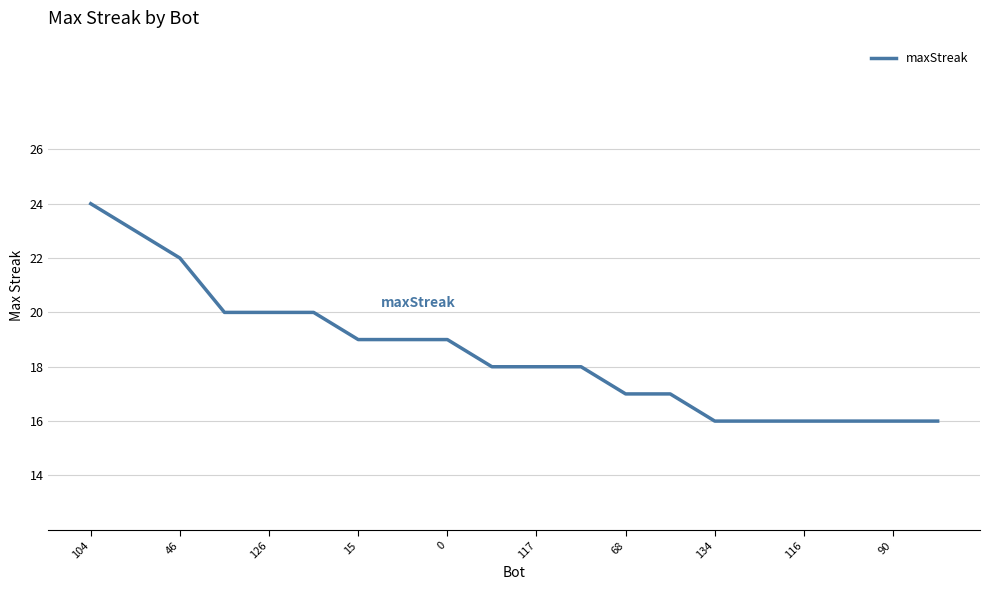

What is the difference between the maximum and minimum values?

8